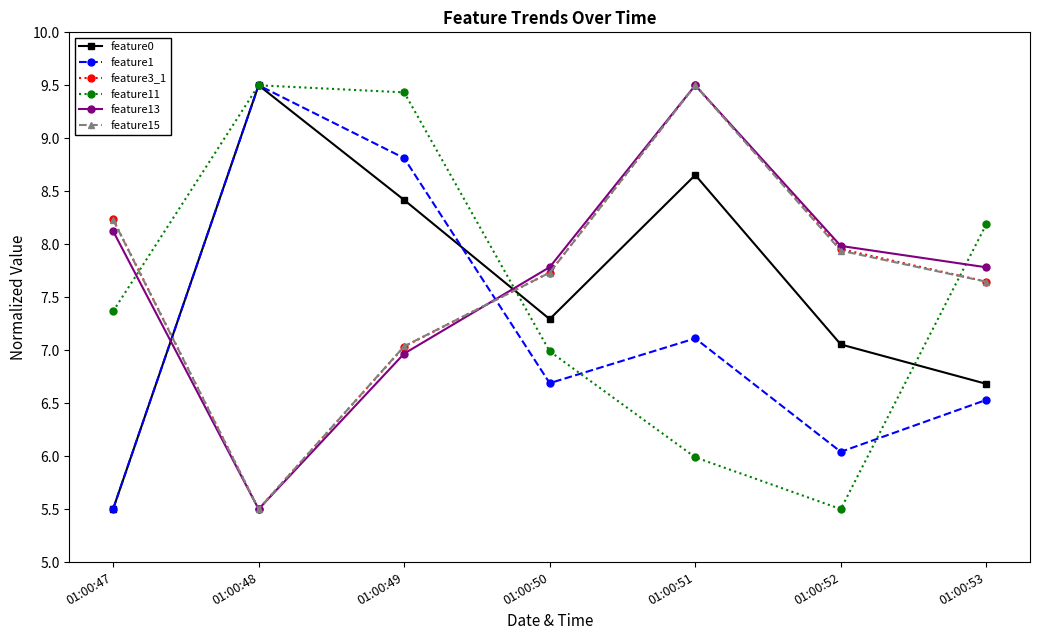

Which series ends up on top after the final intersection of feature15 and feature11?

feature11